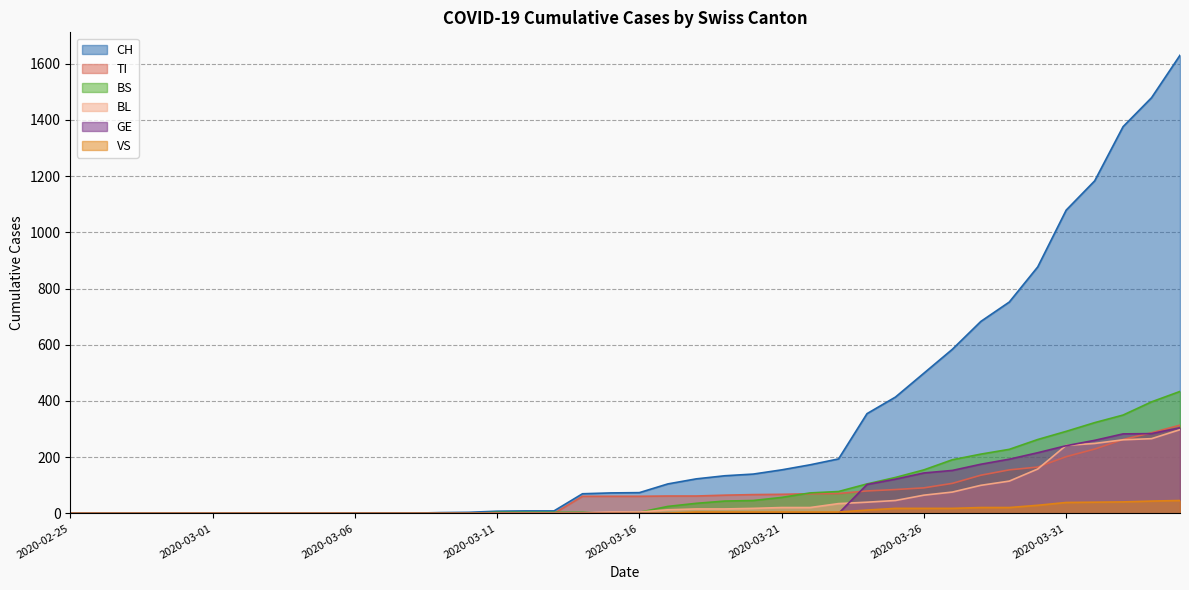

True or false: BS has more than 2 interior local peaks.

False